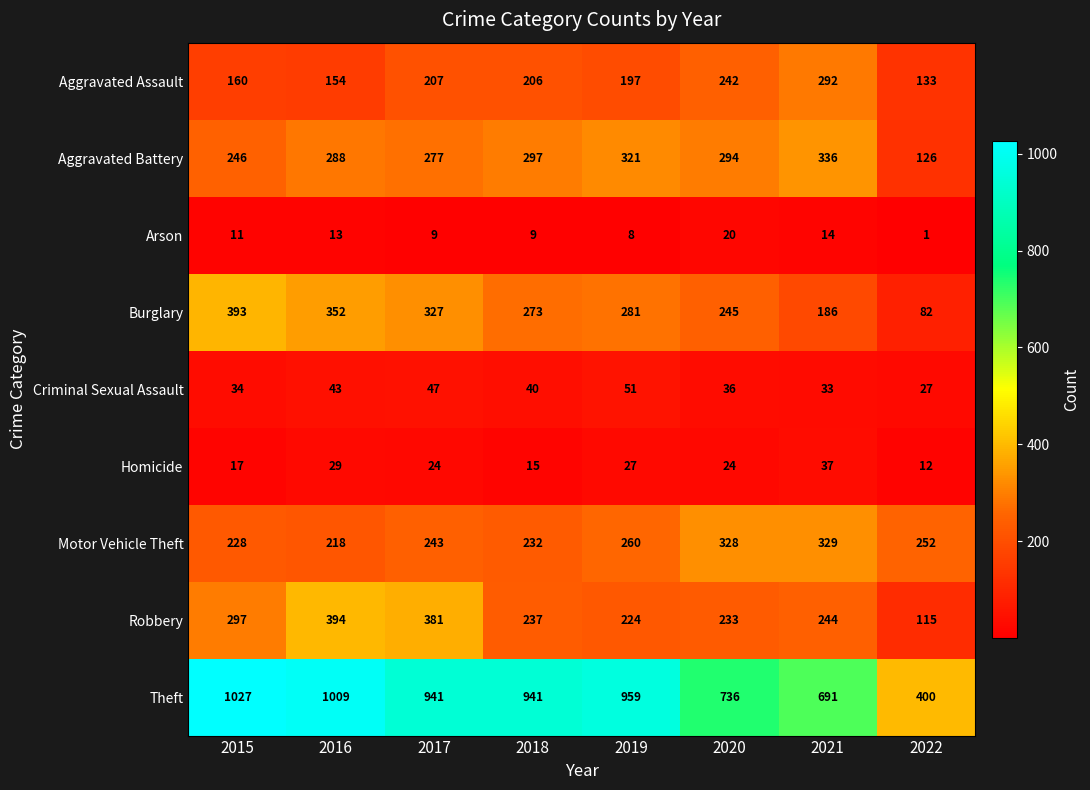

The value of Criminal Sexual Assault at 2017 is 23. True or false?

False